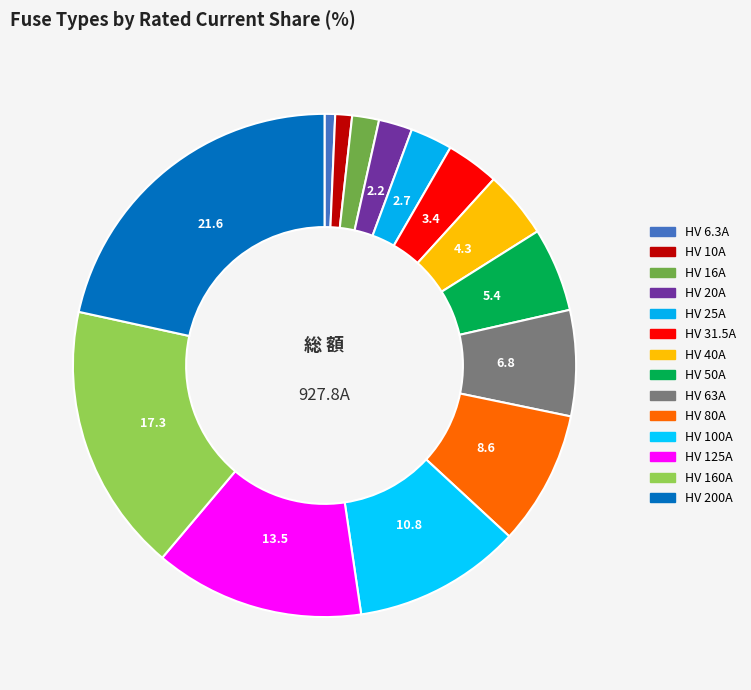

Is there a majority slice in this chart?

No